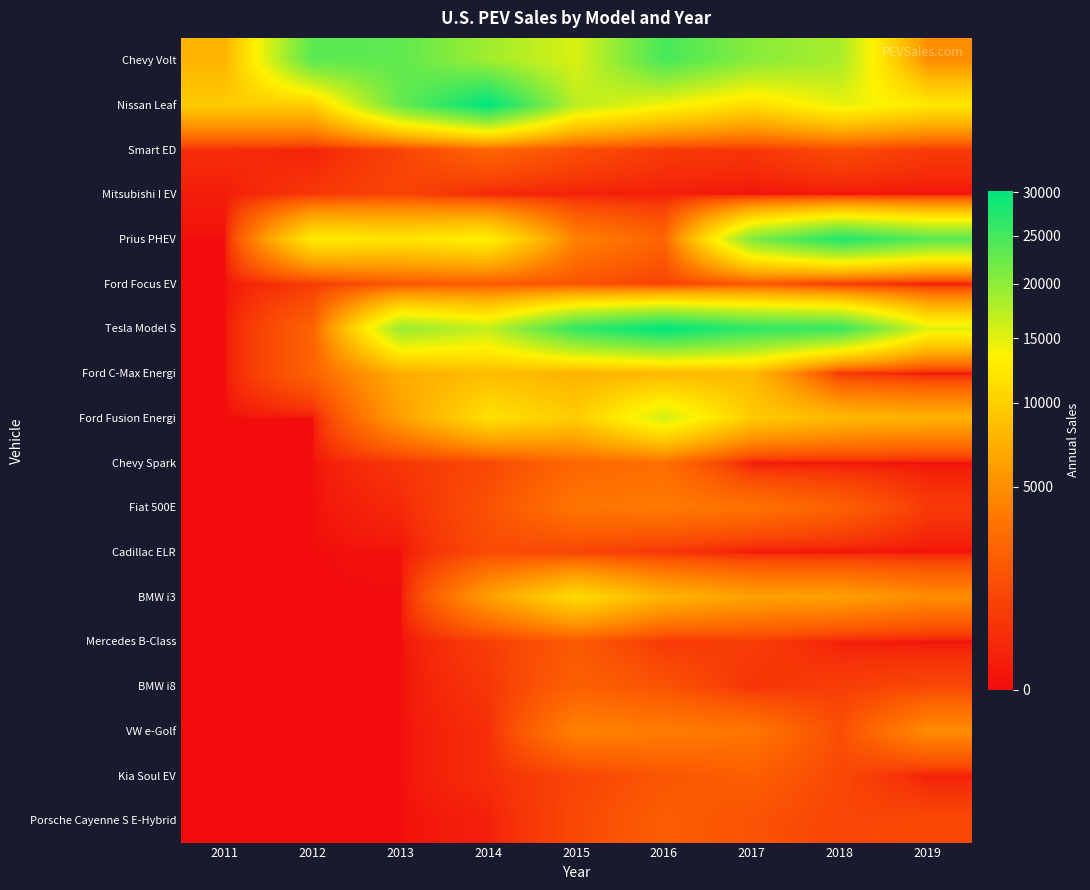

Reading right to left, extract all data points from this chart.

Chevy Volt: 2019=4915	2018=18306	2017=20349	2016=24739	2015=15393	2014=18805	2013=23094	2012=23461	2011=7671
Nissan Leaf: 2019=12365	2018=14715	2017=11230	2016=14006	2015=17269	2014=30200	2013=22610	2012=9819	2011=9674
Smart ED: 2019=680	2018=1219	2017=544	2016=657	2015=1387	2014=2594	2013=923	2012=139	2011=342
Mitsubishi I EV: 2019=0	2018=0	2017=6	2016=94	2015=115	2014=196	2013=1029	2012=588	2011=76
Prius PHEV: 2019=23630	2018=27595	2017=20936	2016=2474	2015=4191	2014=13264	2013=12088	2012=12749	2011=0
Ford Focus EV: 2019=0	2018=560	2017=1817	2016=901	2015=1582	2014=1964	2013=1738	2012=683	2011=0
Tesla Model S: 2019=15090	2018=25745	2017=26500	2016=30200	2015=26200	2014=16750	2013=19400	2012=2400	2011=0
Ford C-Max Energi: 2019=0	2018=582	2017=8140	2016=7957	2015=7591	2014=8433	2013=7154	2012=2374	2011=0
Ford Fusion Energi: 2019=7476	2018=8074	2017=9632	2016=15938	2015=9750	2014=11550	2013=6089	2012=0	2011=0
Chevy Spark: 2019=0	2018=7	2017=23	2016=3035	2015=2629	2014=1145	2013=560	2012=0	2011=0
Fiat 500E: 2019=632	2018=2250	2017=3336	2016=3737	2015=3477	2014=1503	2013=260	2012=0	2011=0
Cadillac ELR: 2019=0	2018=1	2017=17	2016=534	2015=1024	2014=1310	2013=6	2012=0	2011=0
BMW i3: 2019=4854	2018=6117	2017=6276	2016=7625	2015=11024	2014=6092	2013=0	2012=0	2011=0
Mercedes B-Class: 2019=9	2018=135	2017=744	2016=632	2015=1906	2014=774	2013=0	2012=0	2011=0
BMW i8: 2019=1102	2018=772	2017=488	2016=1594	2015=2265	2014=555	2013=0	2012=0	2011=0
VW e-Golf: 2019=4863	2018=1354	2017=3534	2016=3937	2015=4232	2014=357	2013=0	2012=0	2011=0
Kia Soul EV: 2019=114	2018=1134	2017=2157	2016=1728	2015=1015	2014=359	2013=0	2012=0	2011=0
Porsche Cayenne S E-Hybrid: 2019=1140	2018=1022	2017=1574	2016=2111	2015=1163	2014=112	2013=0	2012=0	2011=0